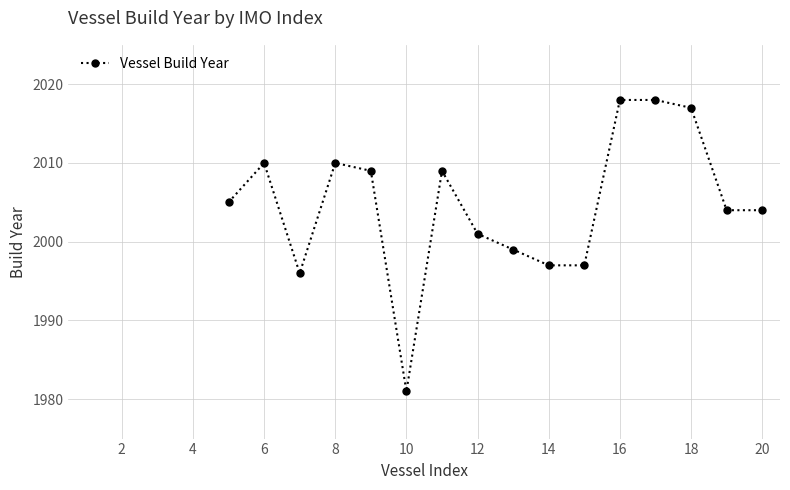

Read the value at 16.

2018.0